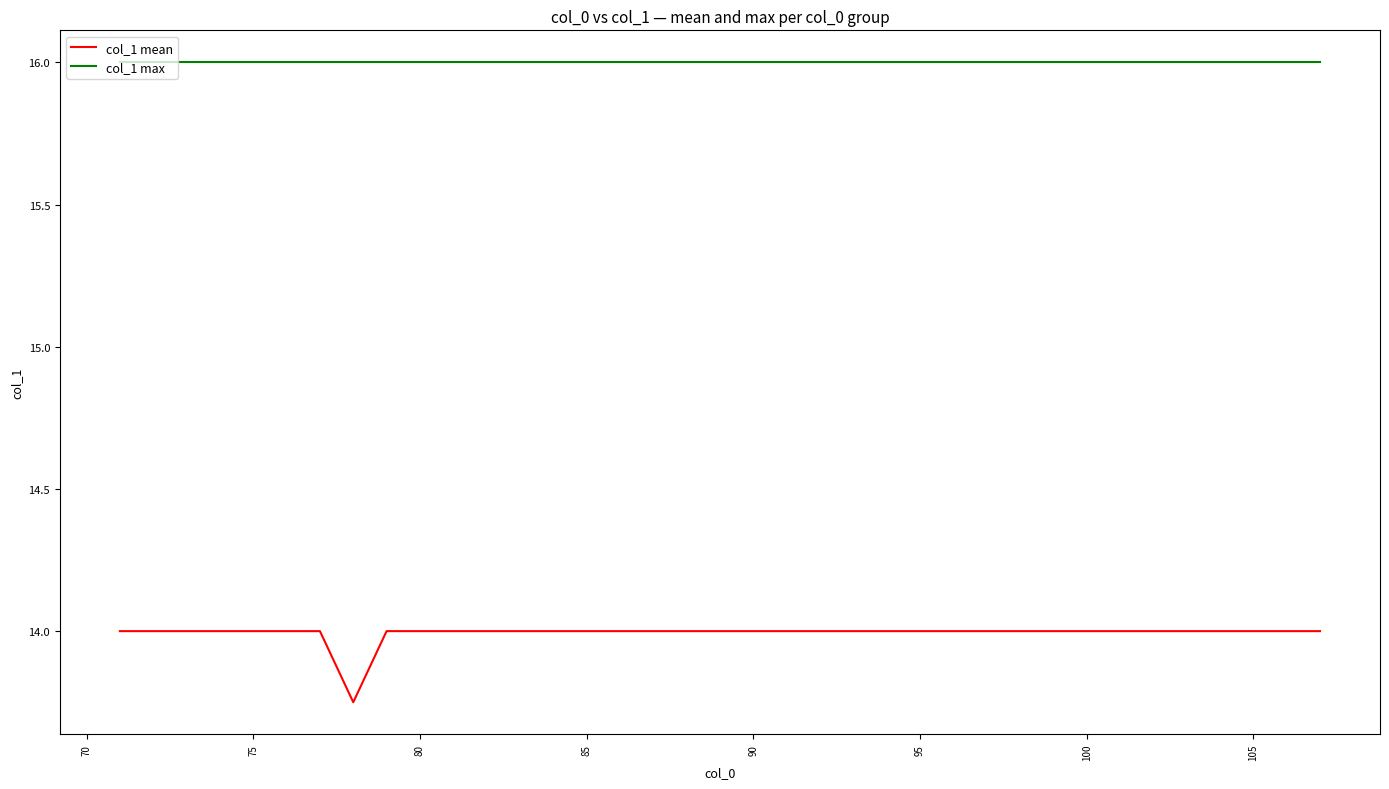

What is the maximum value shown in the chart?

16.0